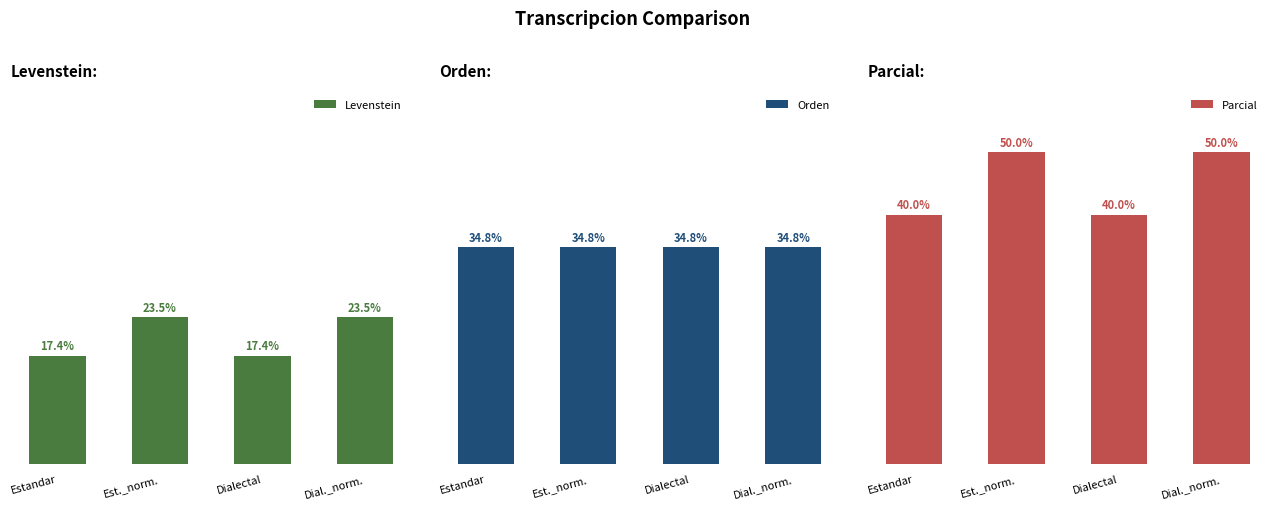

What are all the series names shown in the legend?

Levenstein, Orden, Parcial